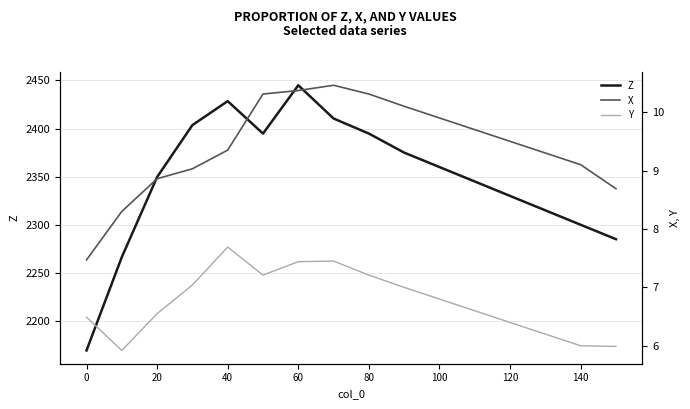

What is the lowest value of the Z series?

2169.4